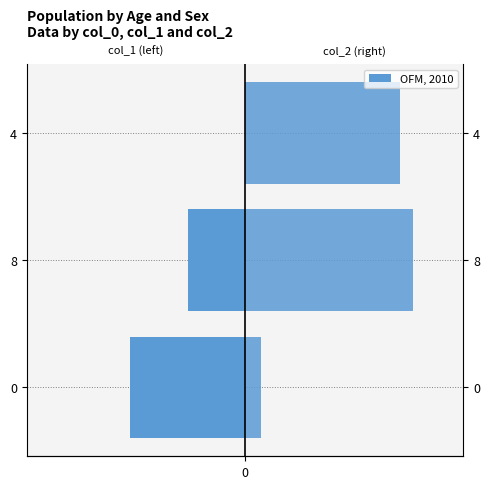

Count the col_1 values in the range -8 to 0.

3